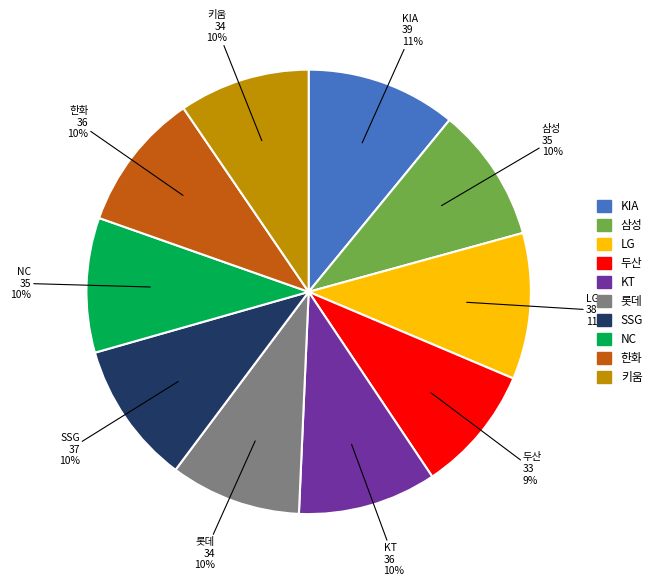

Is the sum of LG and KT greater than half?

No